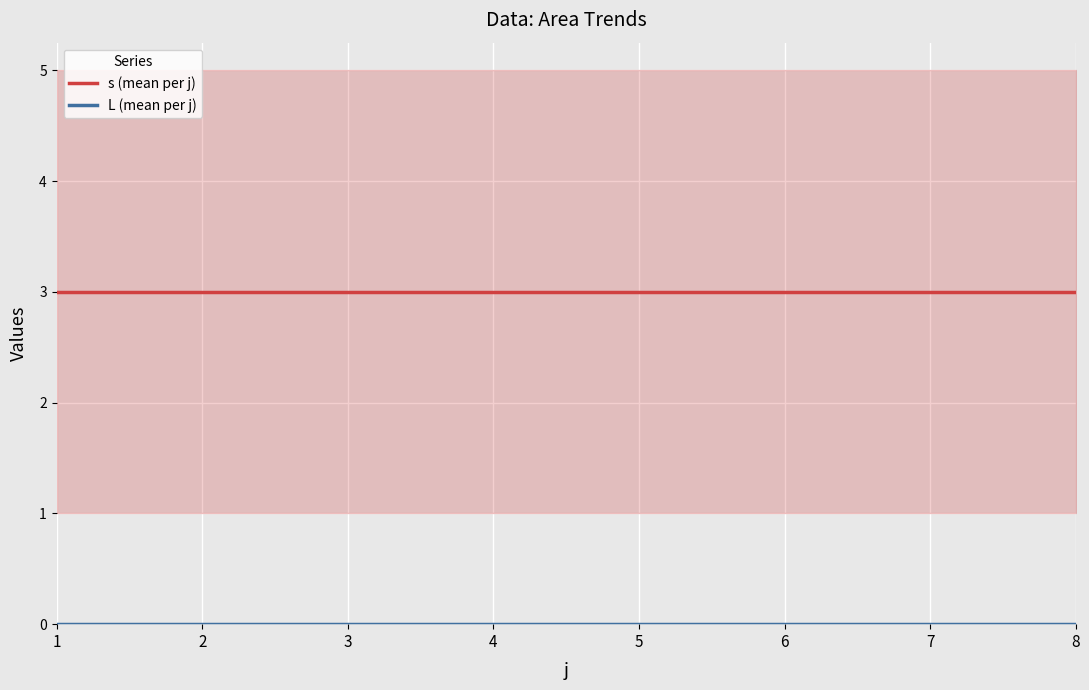

Between 1 and 8, which is larger?

1